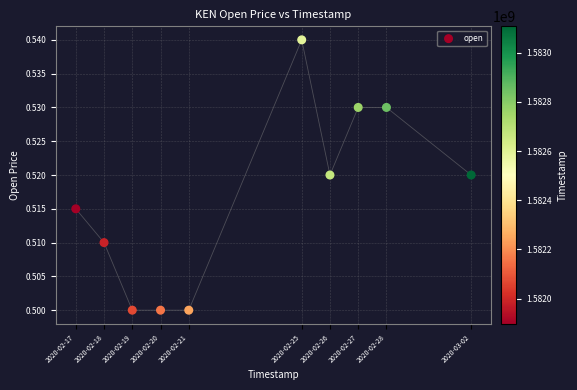

What is the average X value?

1582433280.0